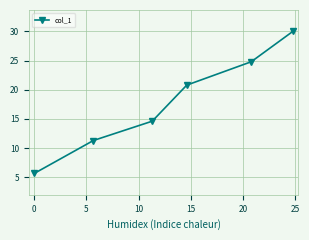

What is the difference between the maximum and minimum values?

24.3